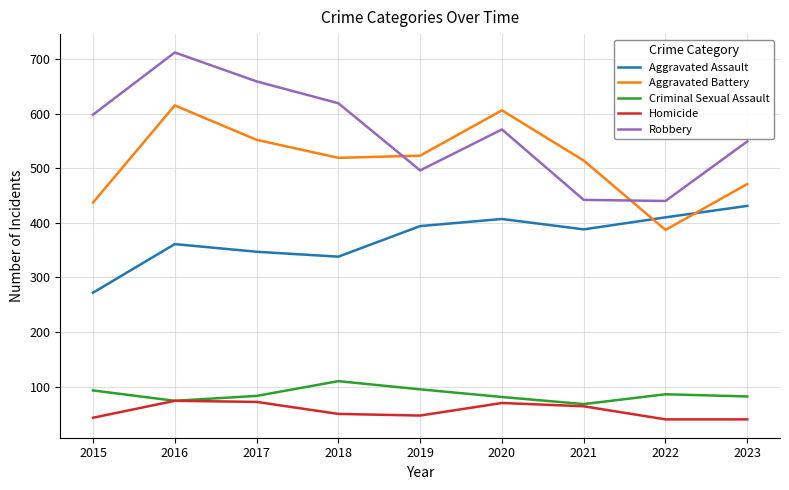

Between 2016 and 2023, which series saw the biggest shift?

Robbery